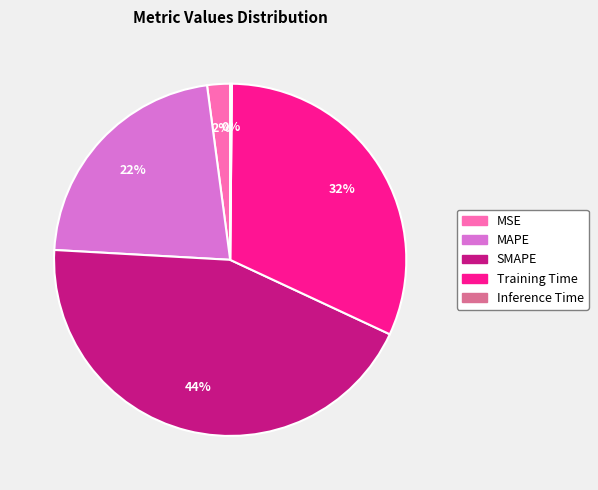

To the nearest percent, what is the combined percentage of SMAPE and MSE?

46%